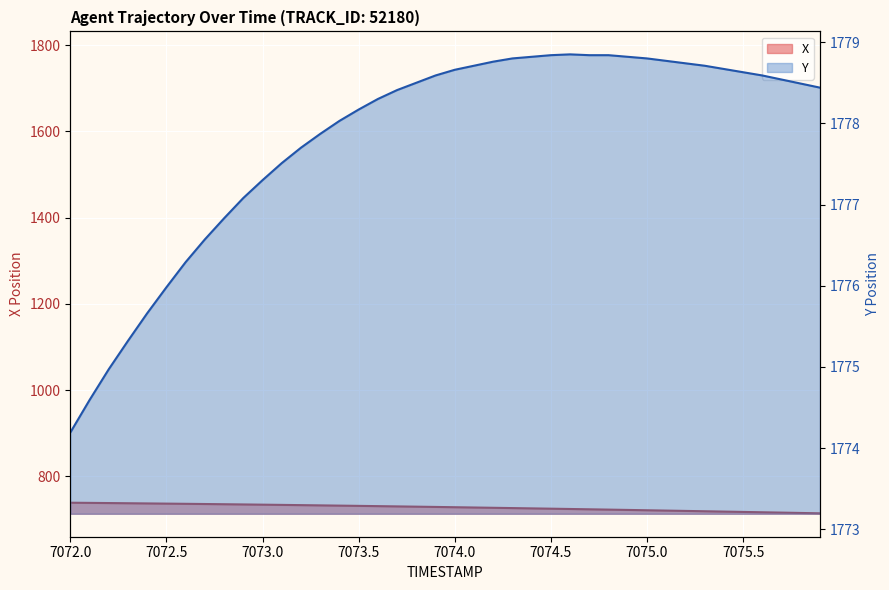

How many lines are shown in the chart?

2